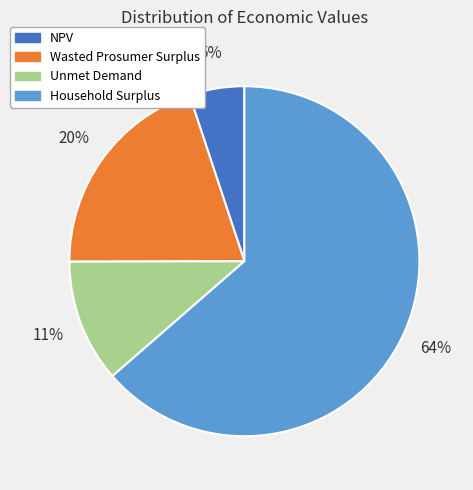

True or false: NPV accounts for 5% of the total.

True